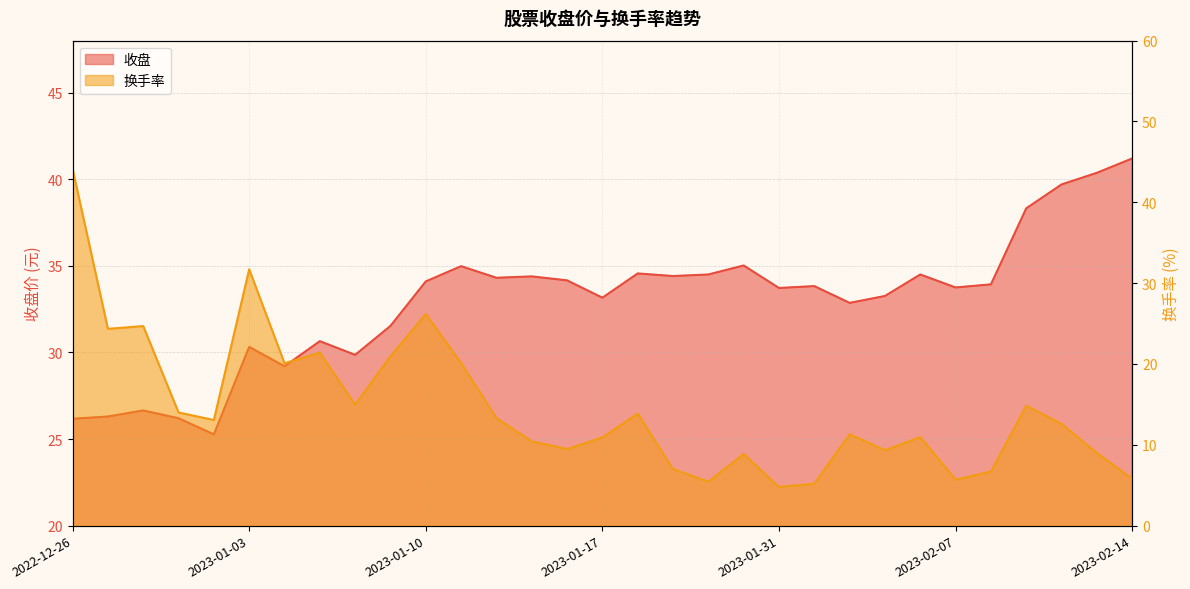

At which category does the chart reach its peak across all series?

2022-12-26